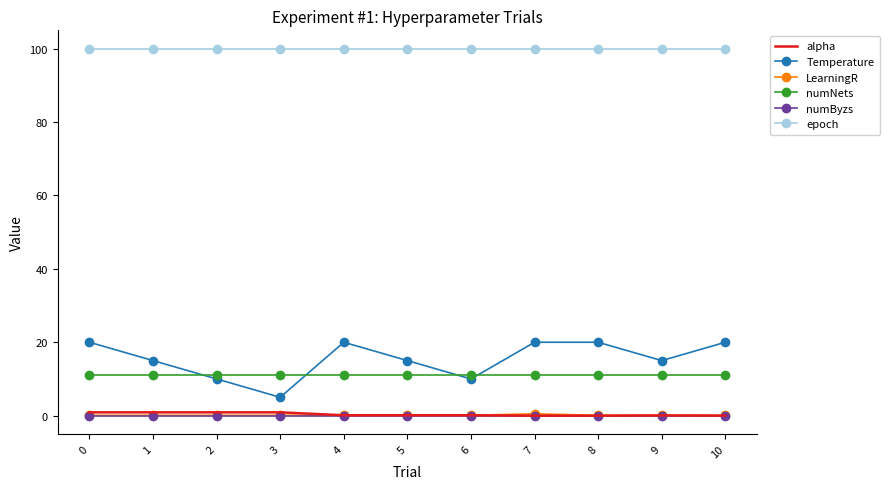

True or false: LearningR and numNets cross at least once.

False